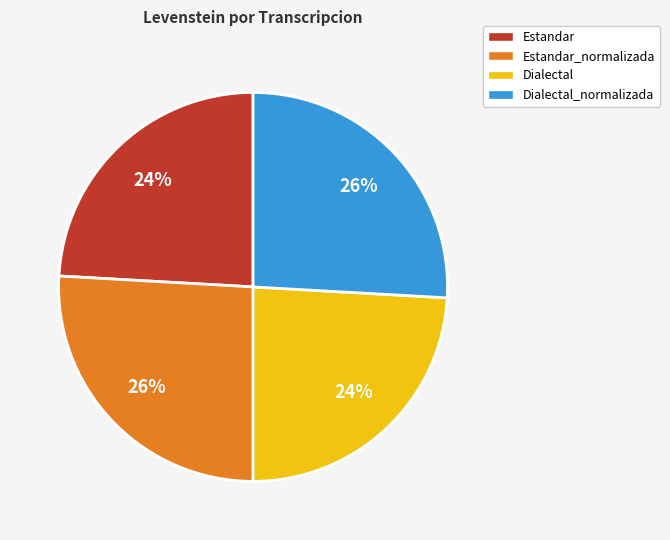

Is it true that Dialectal is 38% of the pie?

False